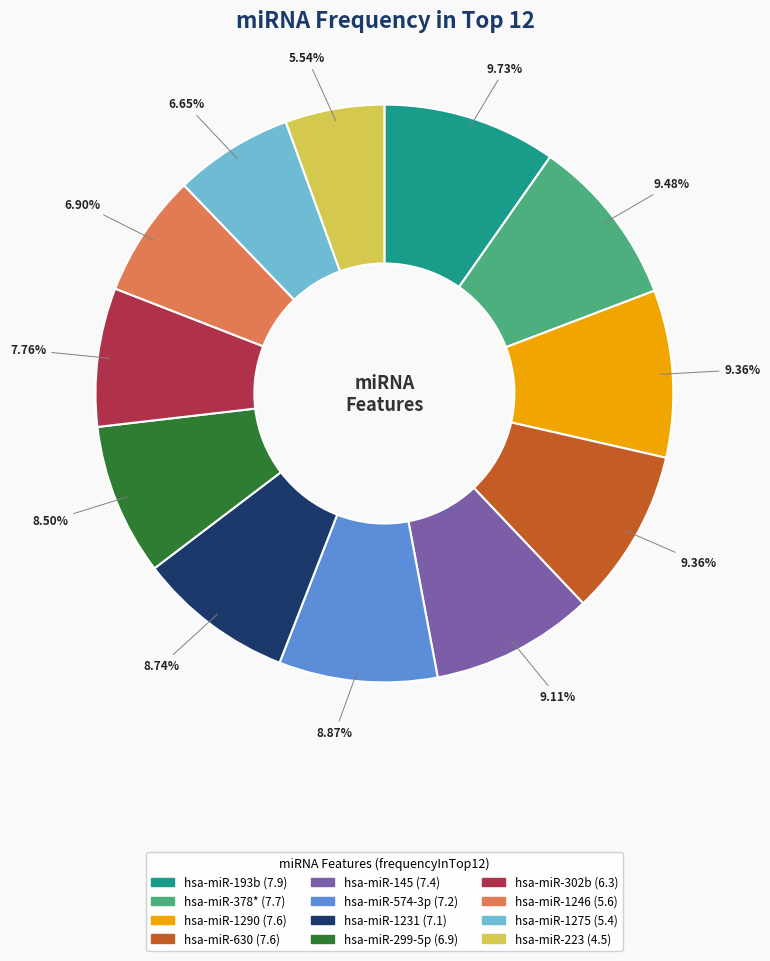

What portion of the pie excludes hsa-miR-1290?

90.6%